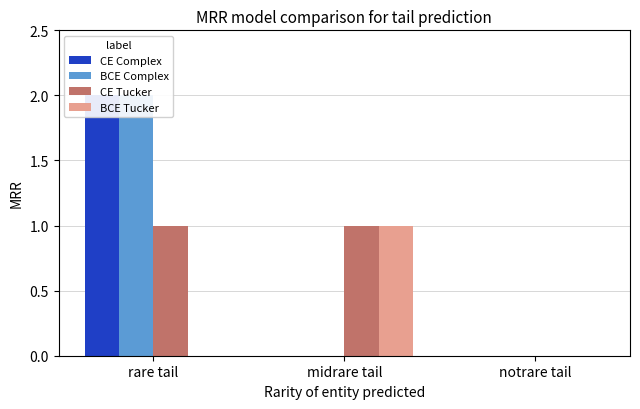

The value of CE Tucker at rare tail is 1. True or false?

True